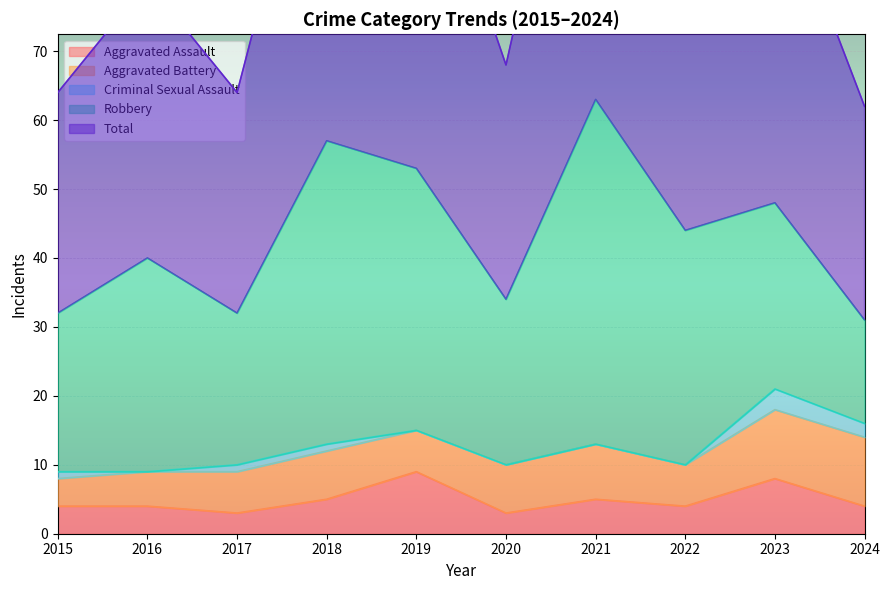

At which label does Aggravated Assault reach its peak?

2019